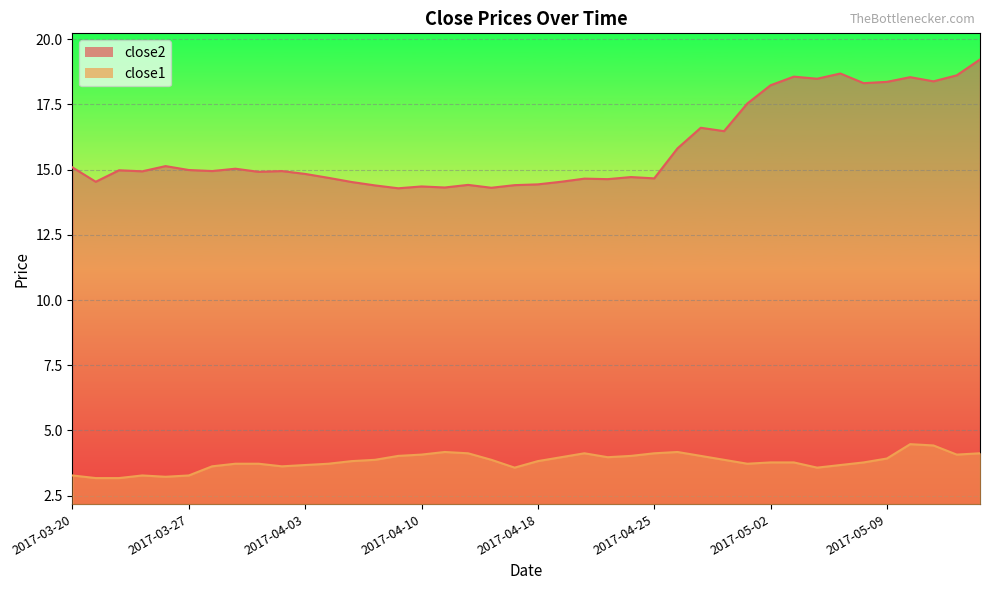

What is the difference between the maximum and second lowest values in the close2 series?

4.9